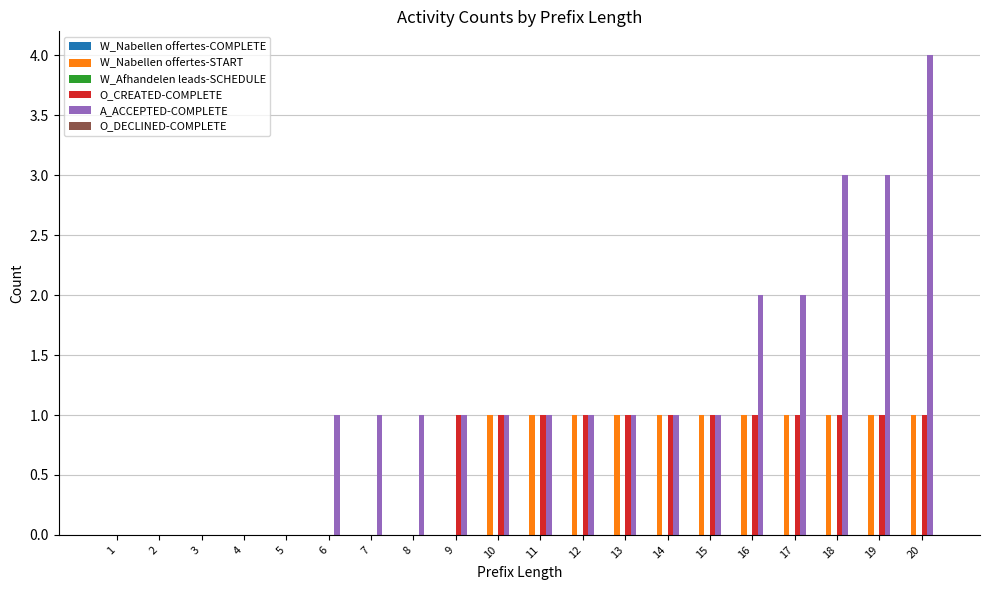

What is the total value across all series at 8?

1